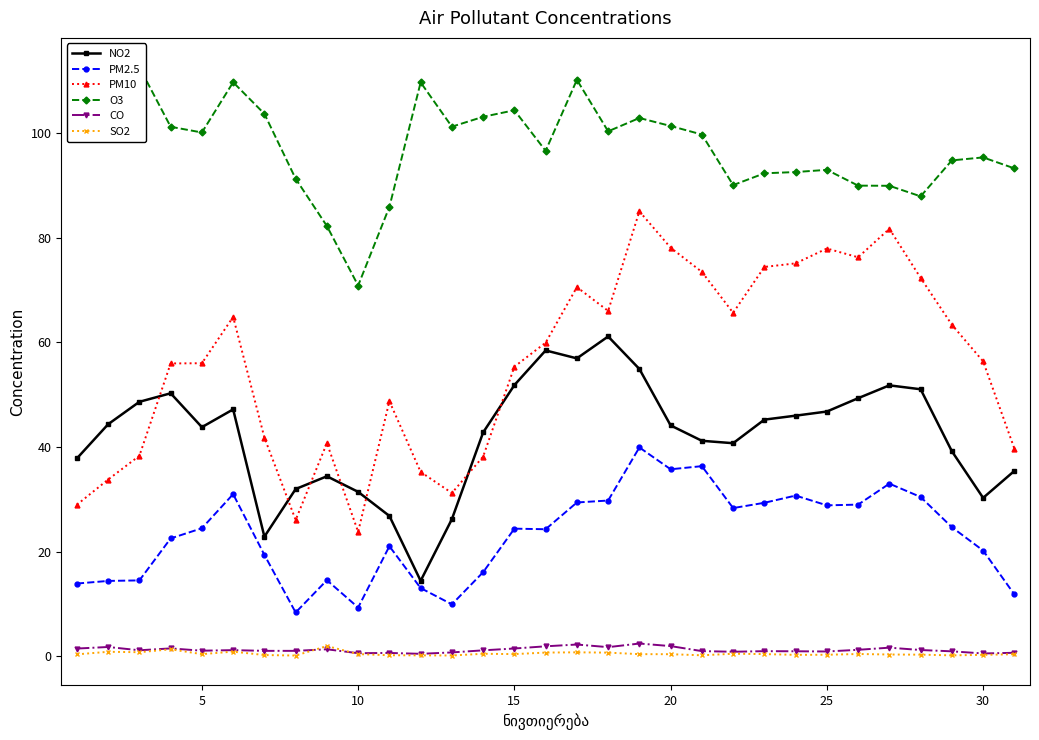

What is the value of the NO2 point at the 16th from the left?

50.3